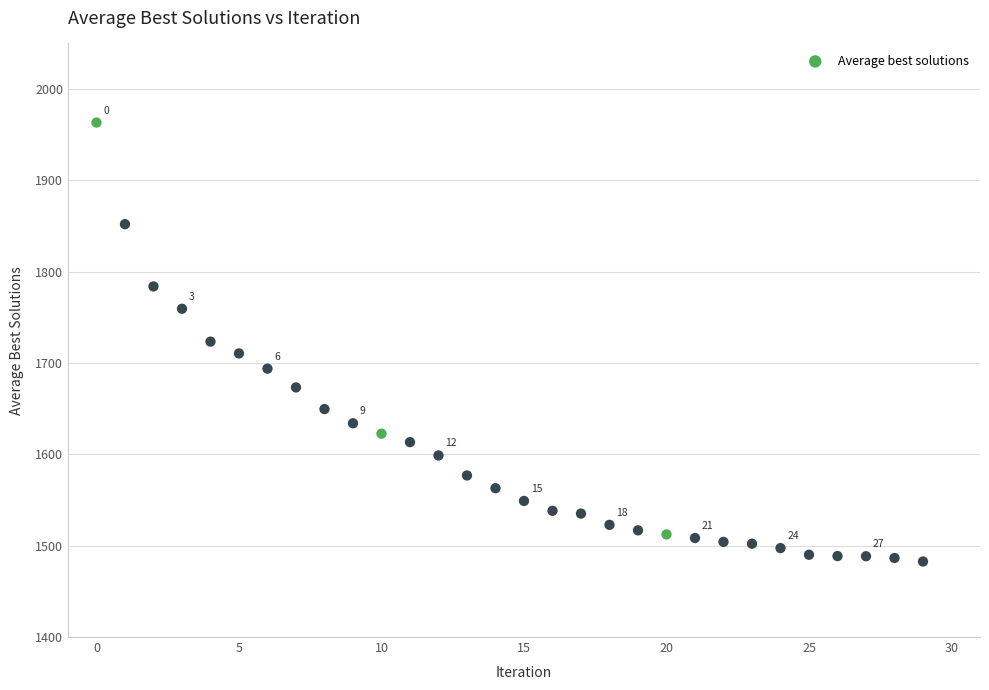

What is the range of Y values (max minus min)?

480.7